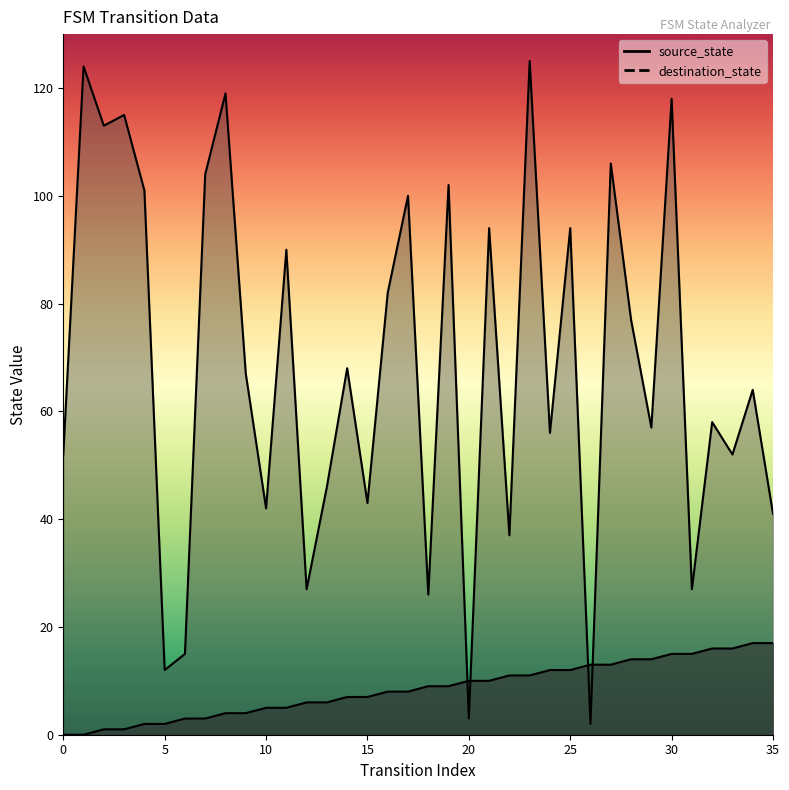

The destination_state series shows 90 at 11. True or false?

True